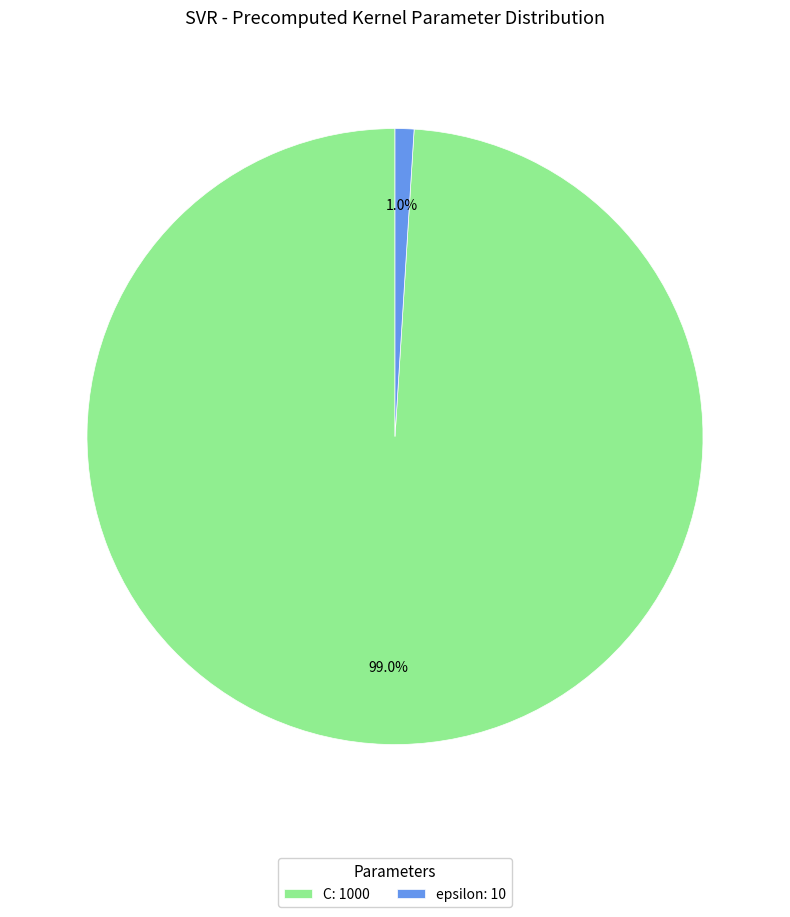

What percentage is the epsilon slice, to the nearest percent?

1%